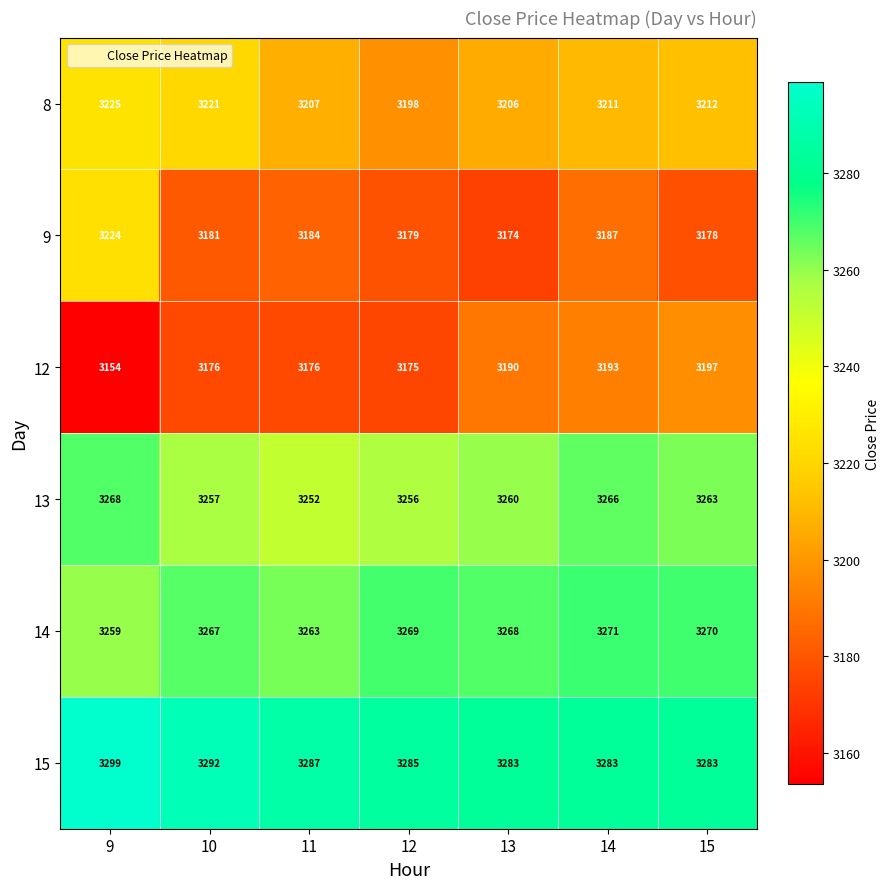

What is the sum of all 13 values?

22822